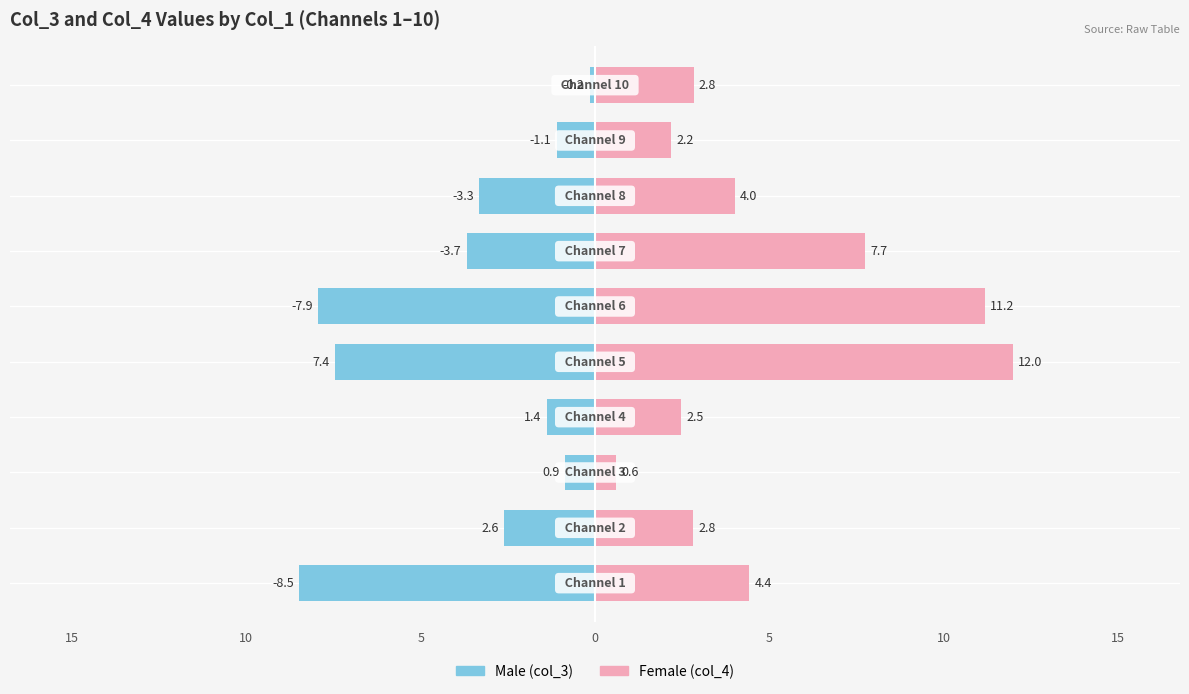

The value of Male at 20 is -11.8. True or false?

False